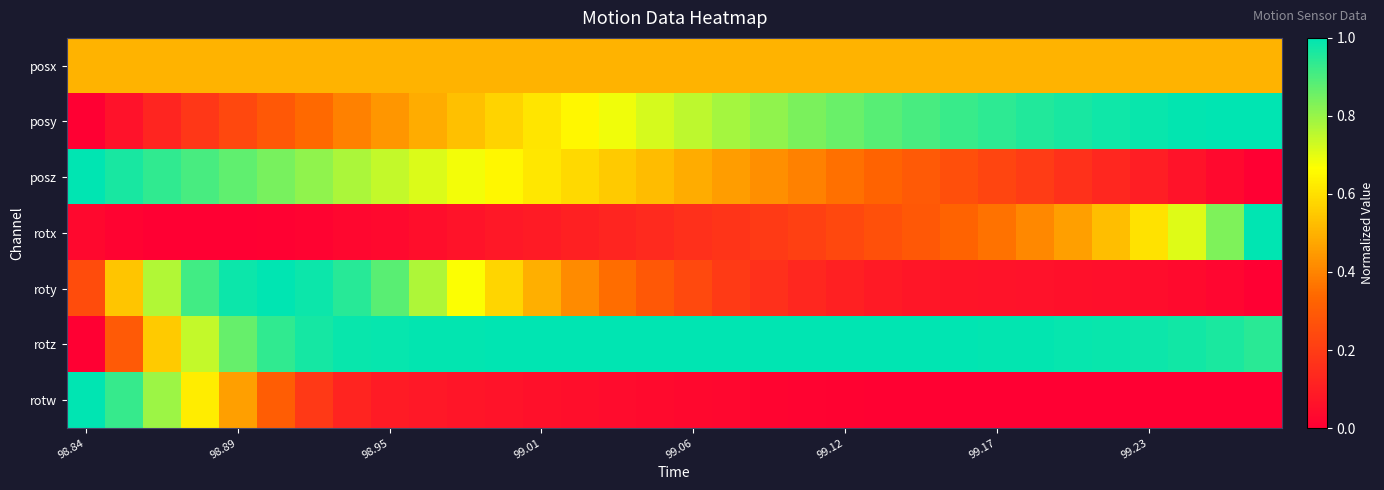

At how many categories does at least one series exceed 0?

32